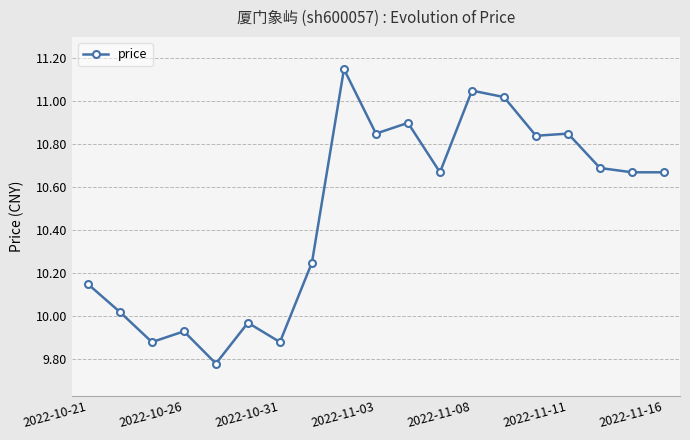

True or false: the data has more than 0 interior local peaks.

True